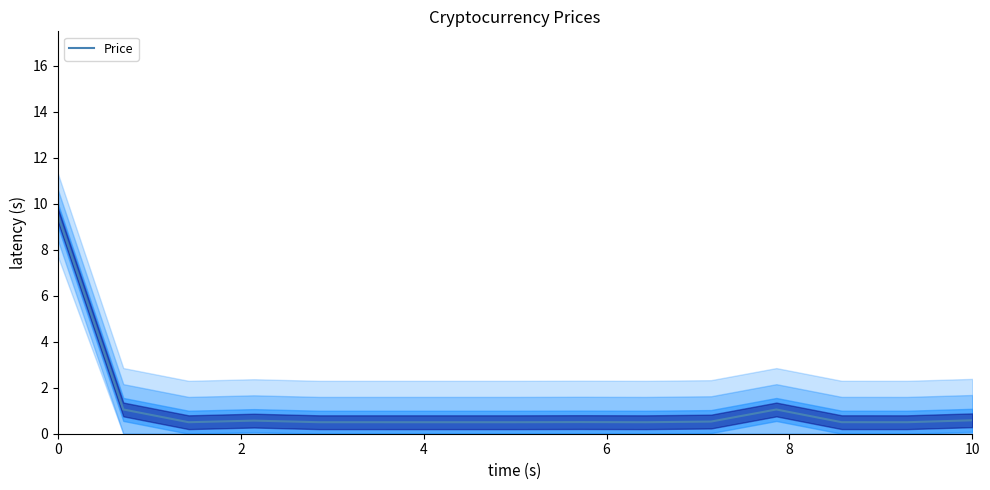

How many categories are shown in the chart?

15